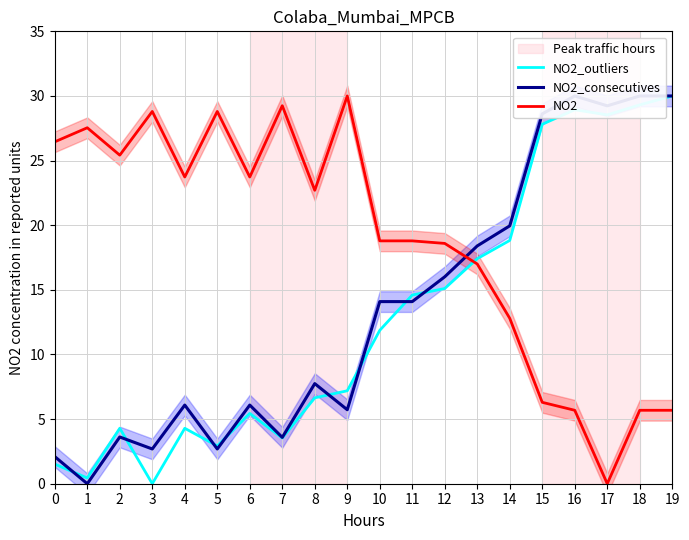

The value of NO2_consecutives at 10 is 14.1. True or false?

True